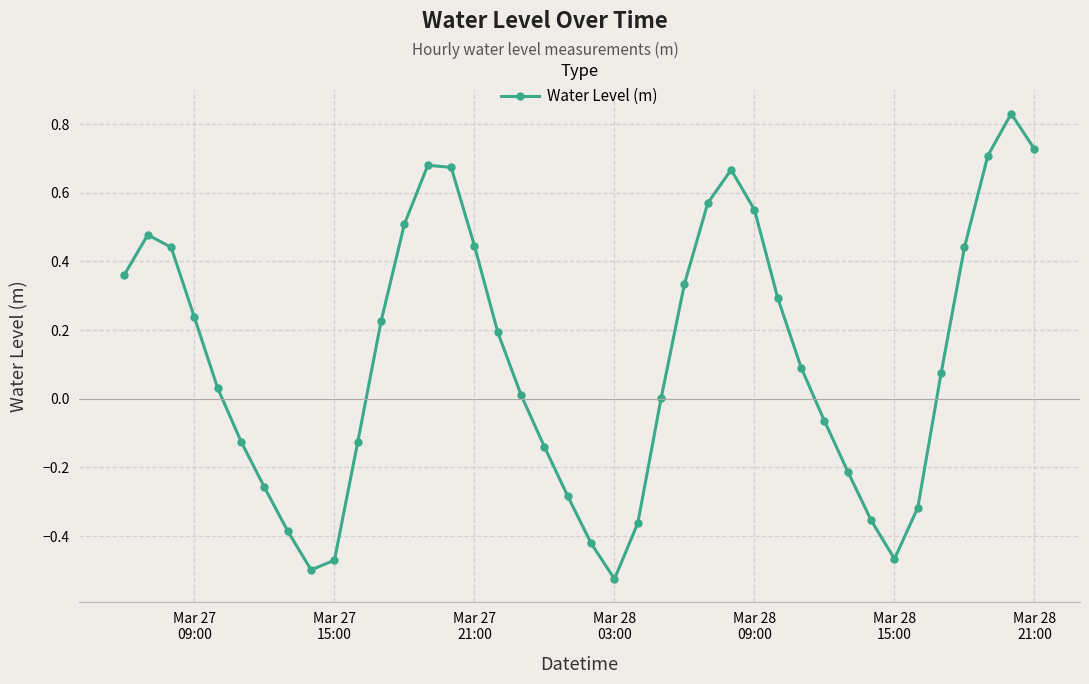

True or false: there are more than 0 points higher than both neighbors.

True